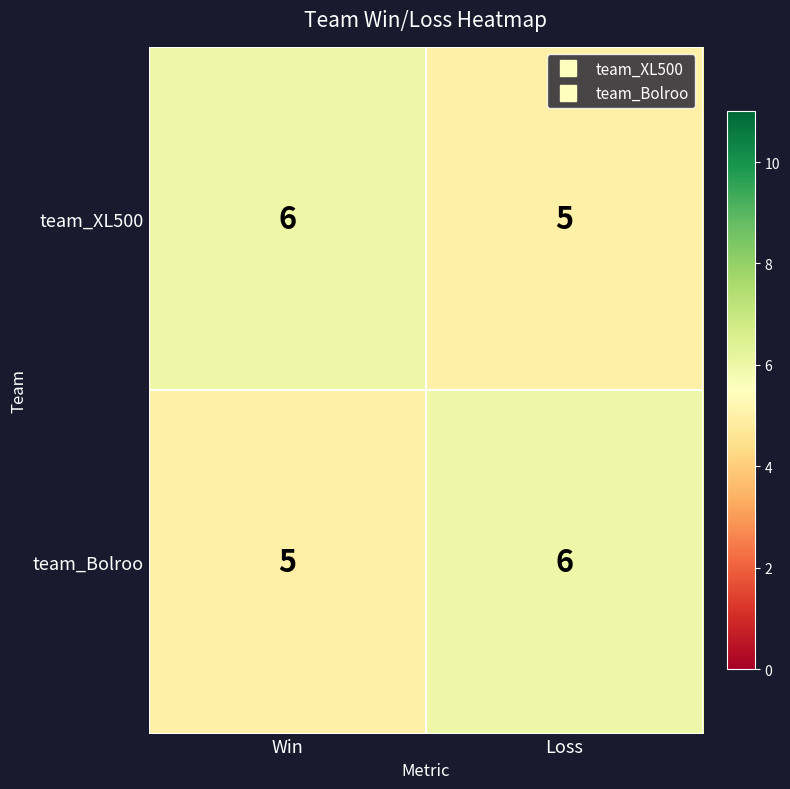

What is the approximate value of team_Bolroo at Win?

5